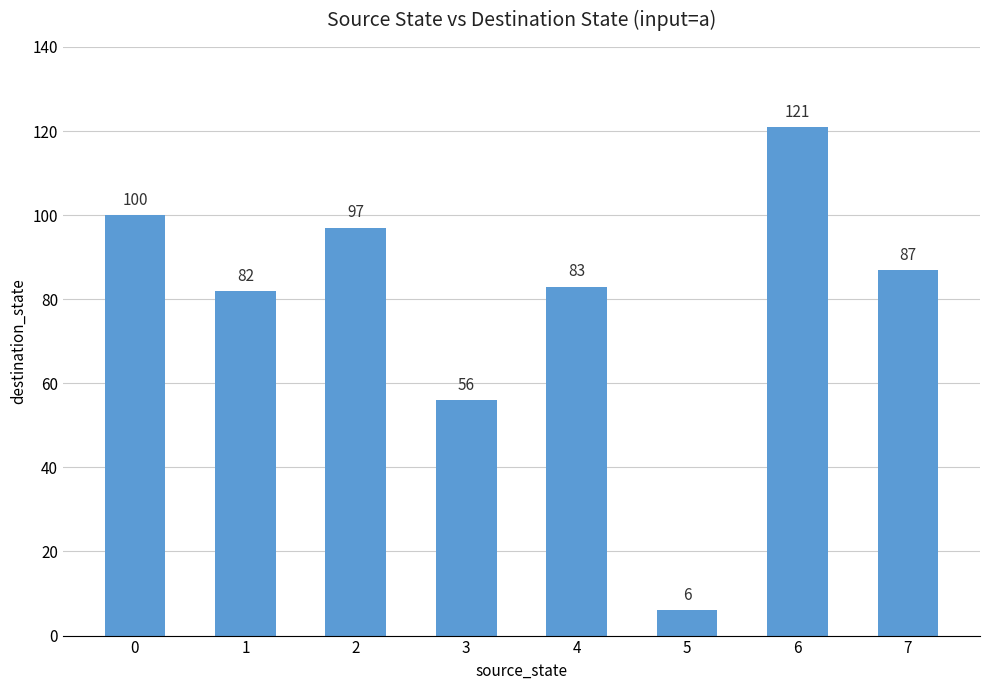

At which label is the value closest to 63?

3